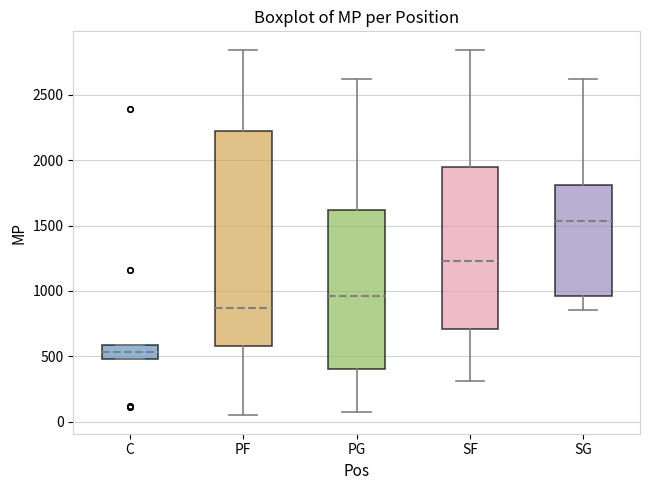

Where is the lower edge of the box for PF on the y-axis? The values are not printed on the chart, so give them approximately, as read against the axis.

600